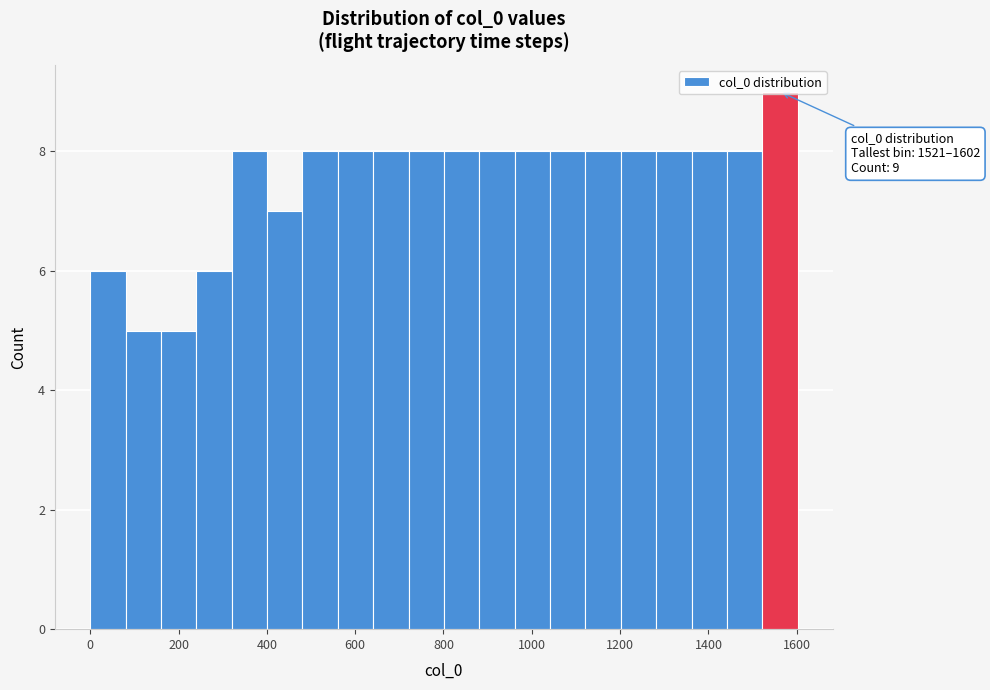

Which range on the x-axis has the tallest bar?

1520 to 1600